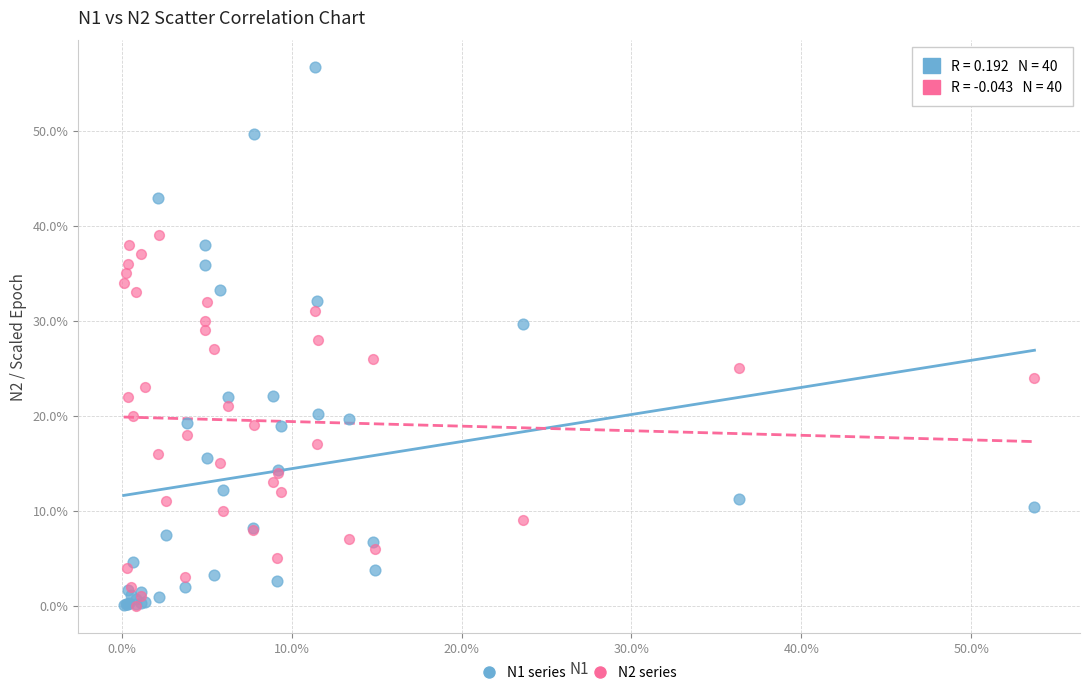

Which series has the widest spread of Y values?

N1 series